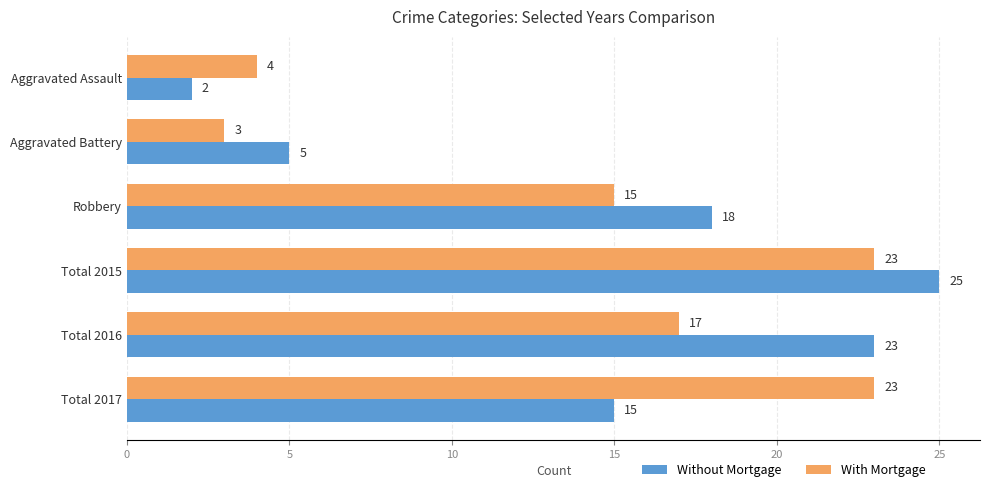

How many distinct data groups are displayed?

2